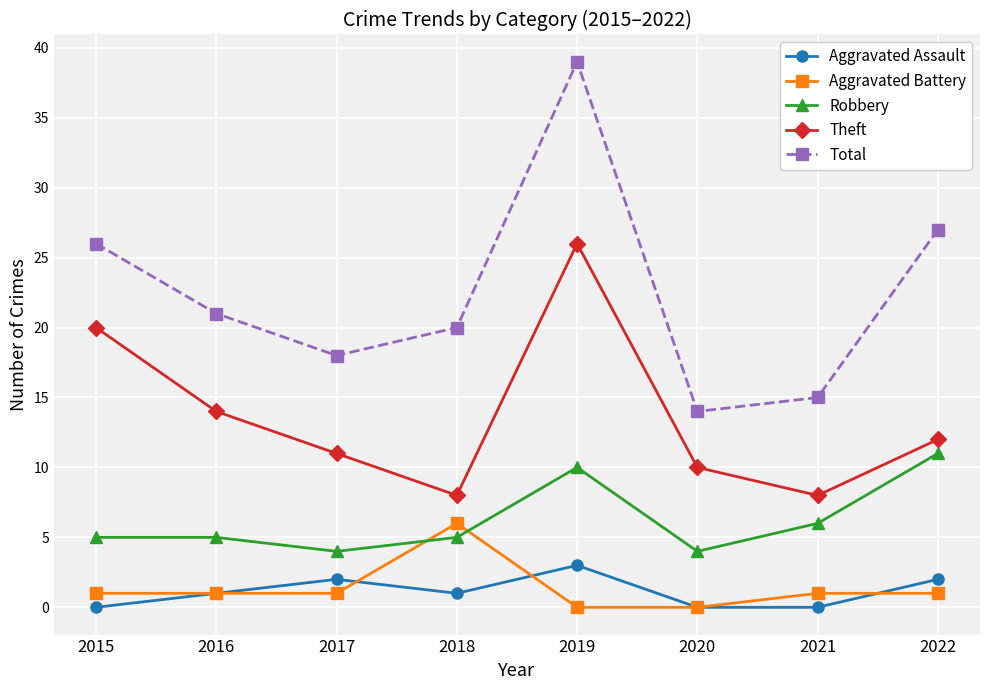

At how many categories does at least one series exceed 4?

8